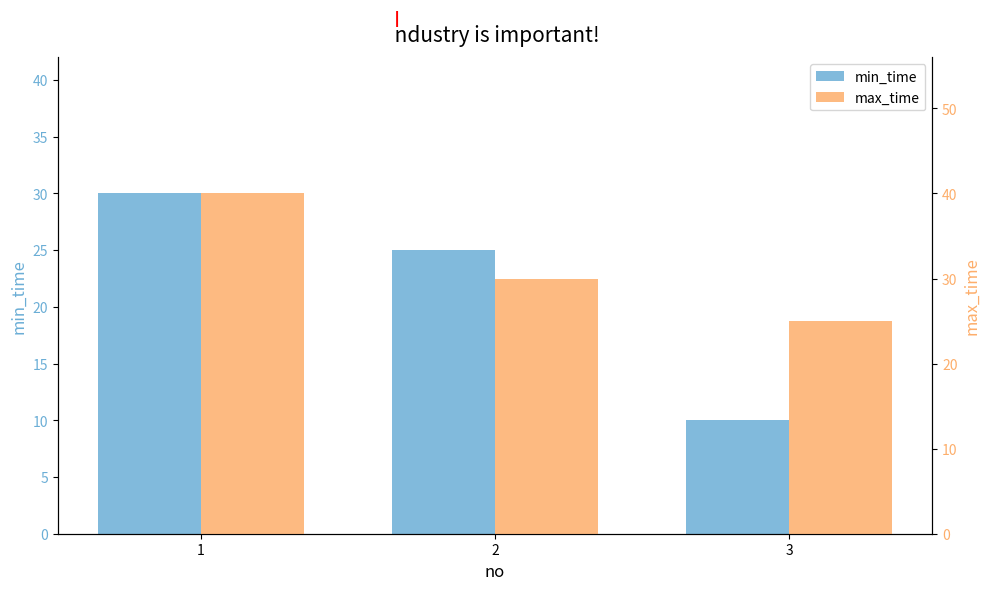

At which category does the chart reach its peak across all series?

1